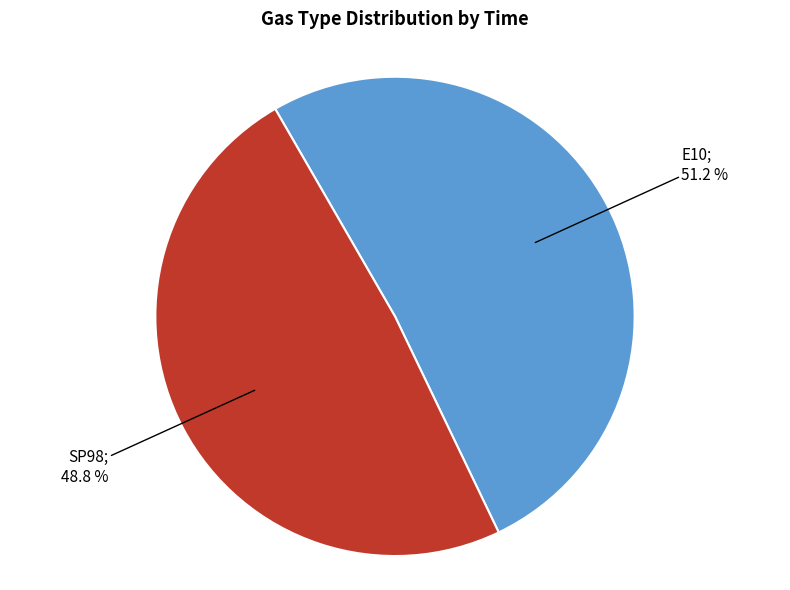

To the nearest percent, what is the difference between the largest and smallest slice percentages?

2%